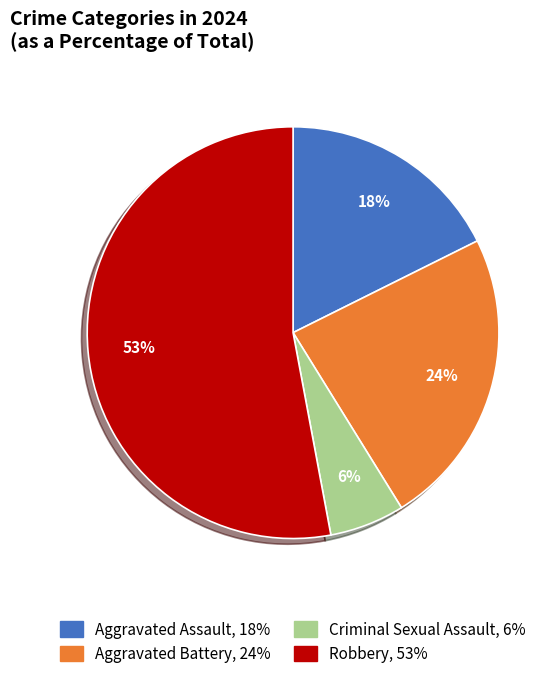

How many segments does this pie chart have?

4